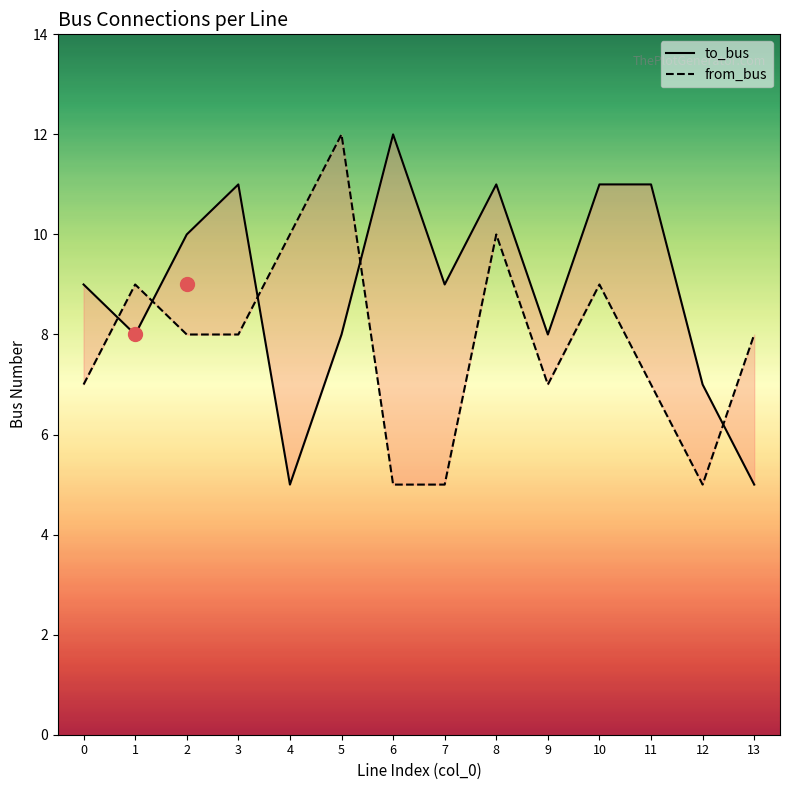

Which series has the widest spread of Y values?

to_bus